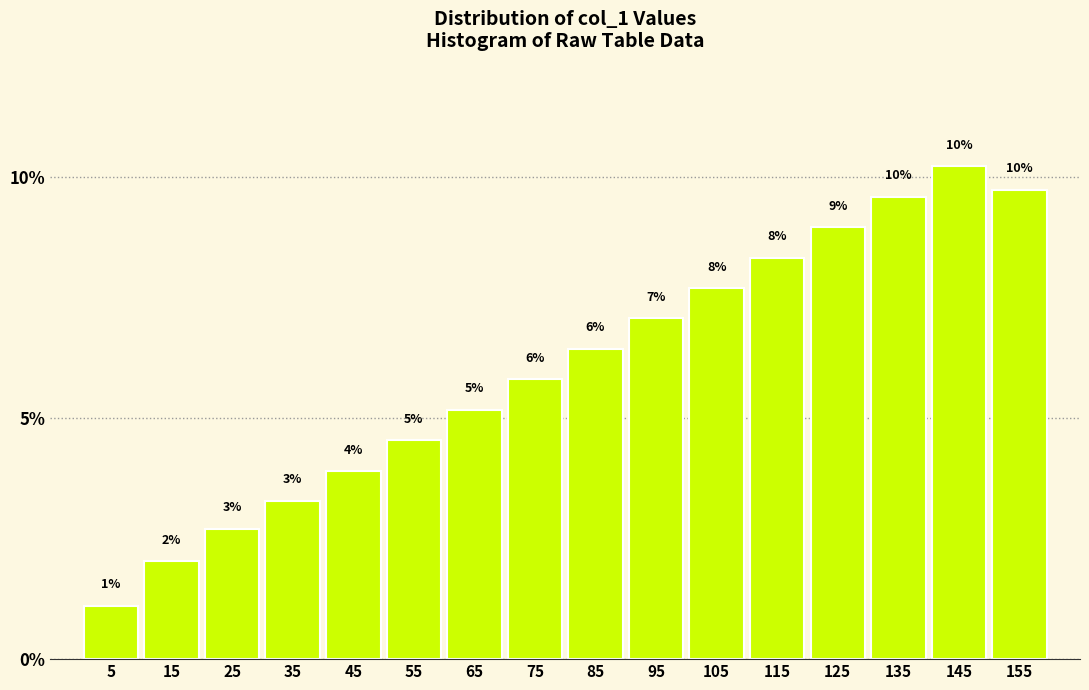

How many bars are there in total?

16